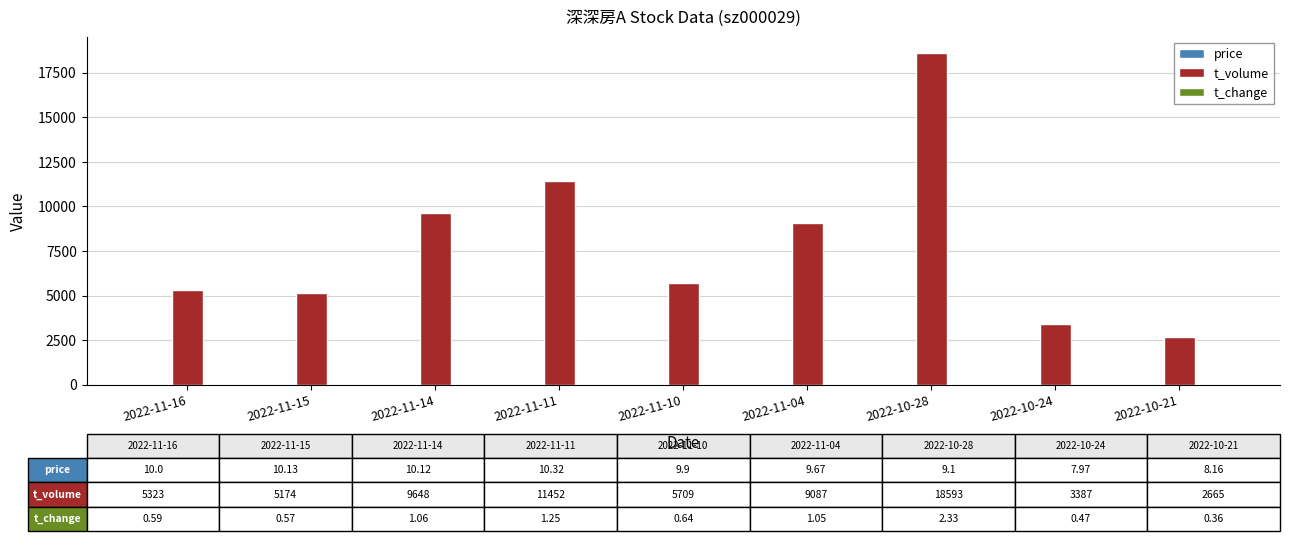

At which category is the sum across all series the highest?

2022-10-28